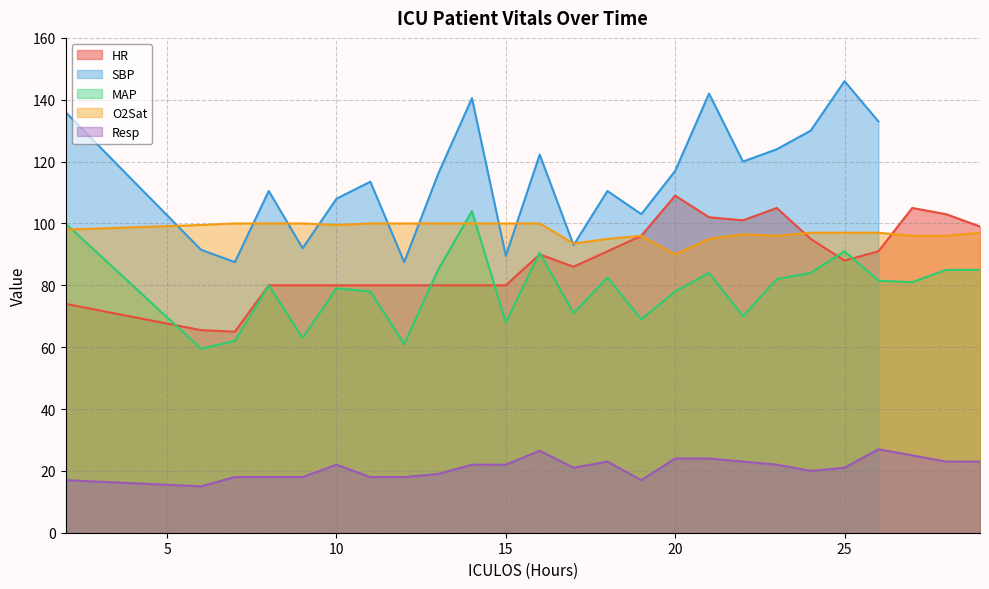

What is the sum of the Resp values at 13 and 2?

36.0